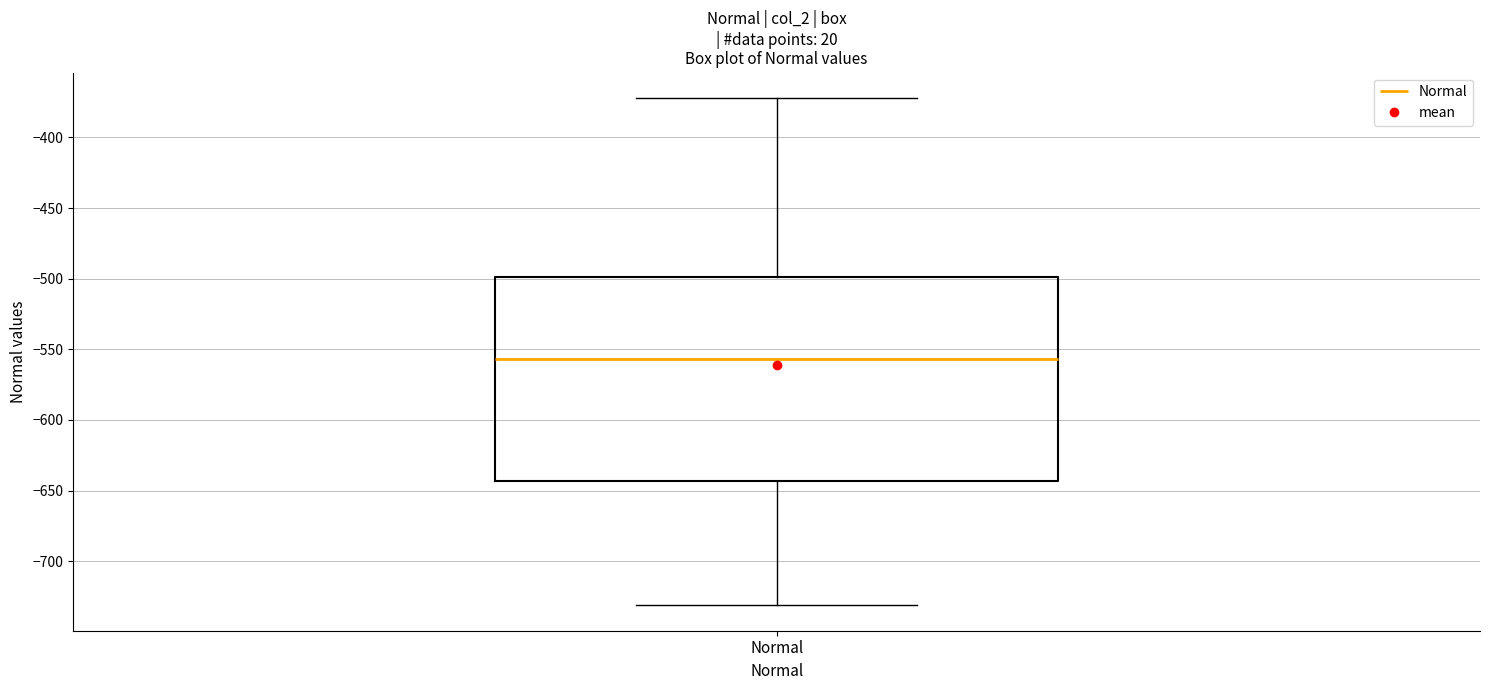

Read this box plot against the y-axis: the position of the median line, the range covered by the box, and the ends of both whiskers. The values are not printed on the chart, so give them approximately, as read against the axis.

median -555, box -645 to -500, whiskers -730 to -370